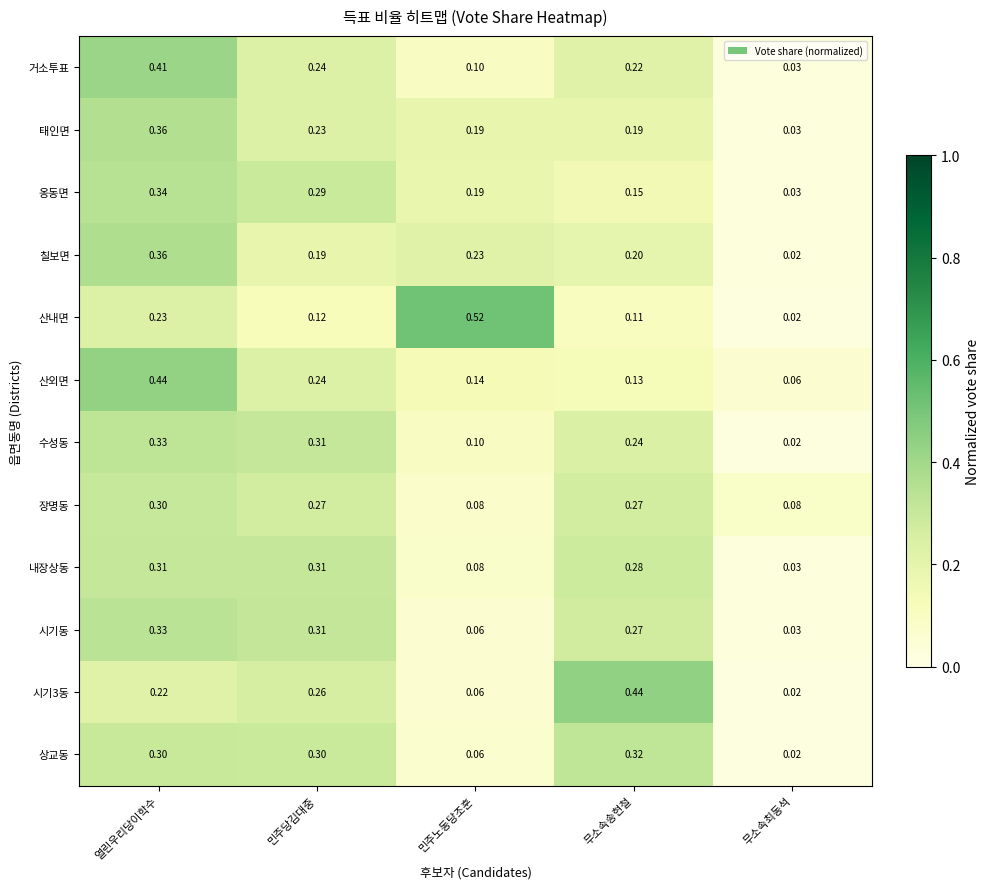

What is the total value across all series at 민주노동당조훈?

1.8